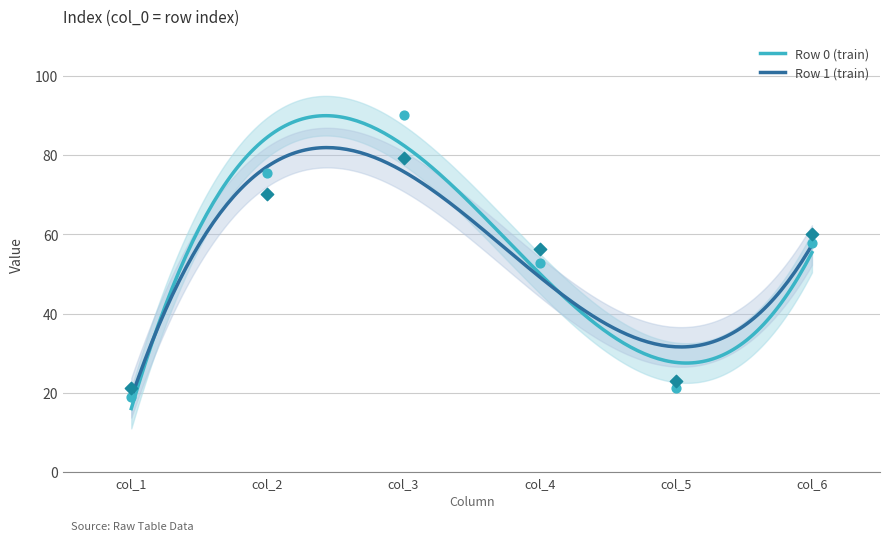

What is the lowest value of the Row 0 (train) series?

16.1